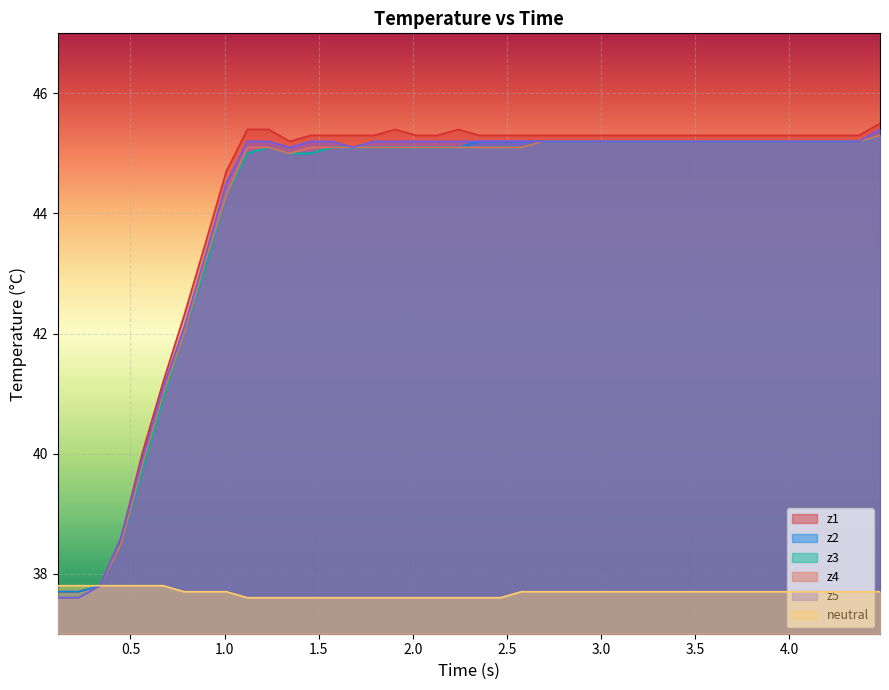

True or false: neutral and z1 intersect in this chart.

False